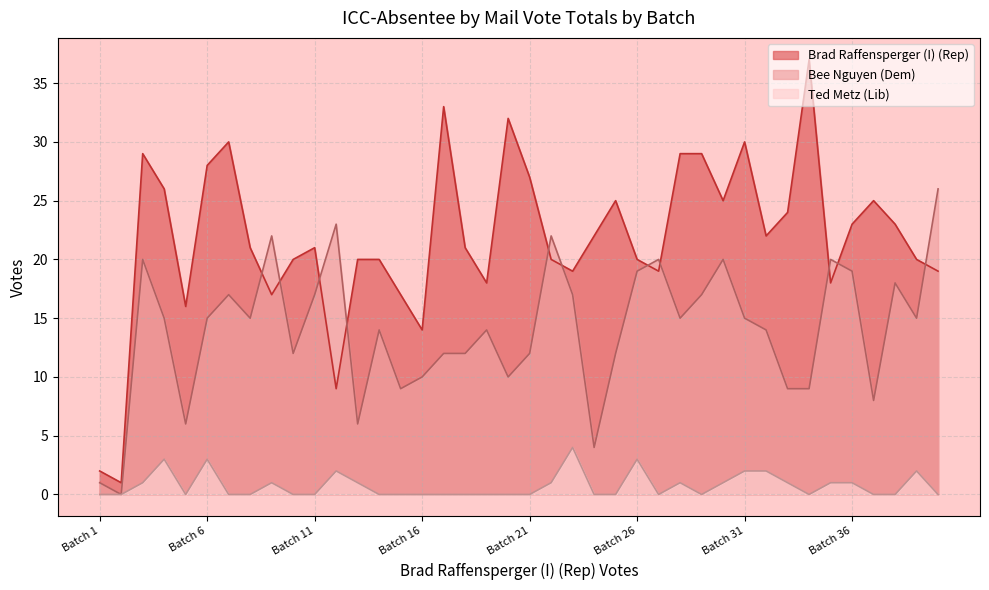

List the series in order of their peak value, highest first.

Brad Raffensperger (I) (Rep), Bee Nguyen (Dem), Ted Metz (Lib)